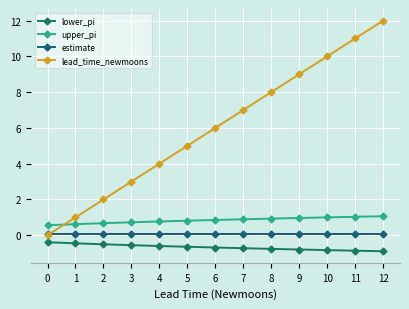

Which series has the widest spread of values?

lead_time_newmoons